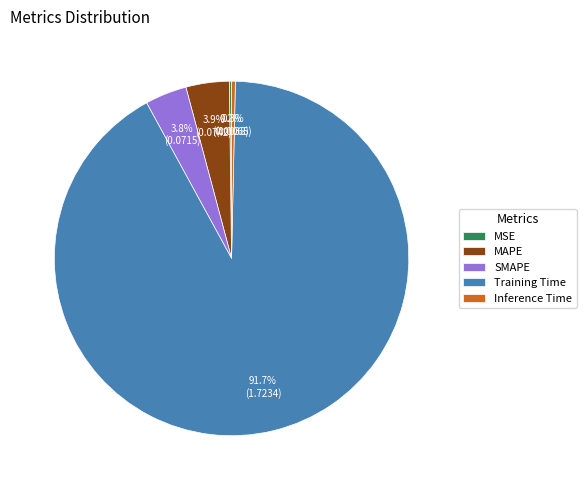

Which slice is the largest?

Training Time